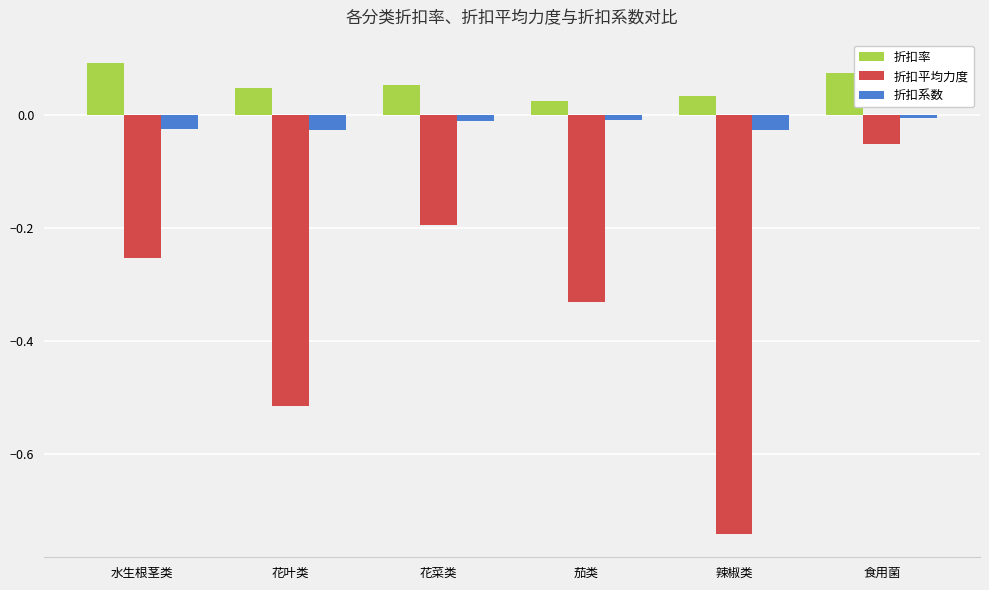

What is the label of the 4th bar from the right?

花菜类